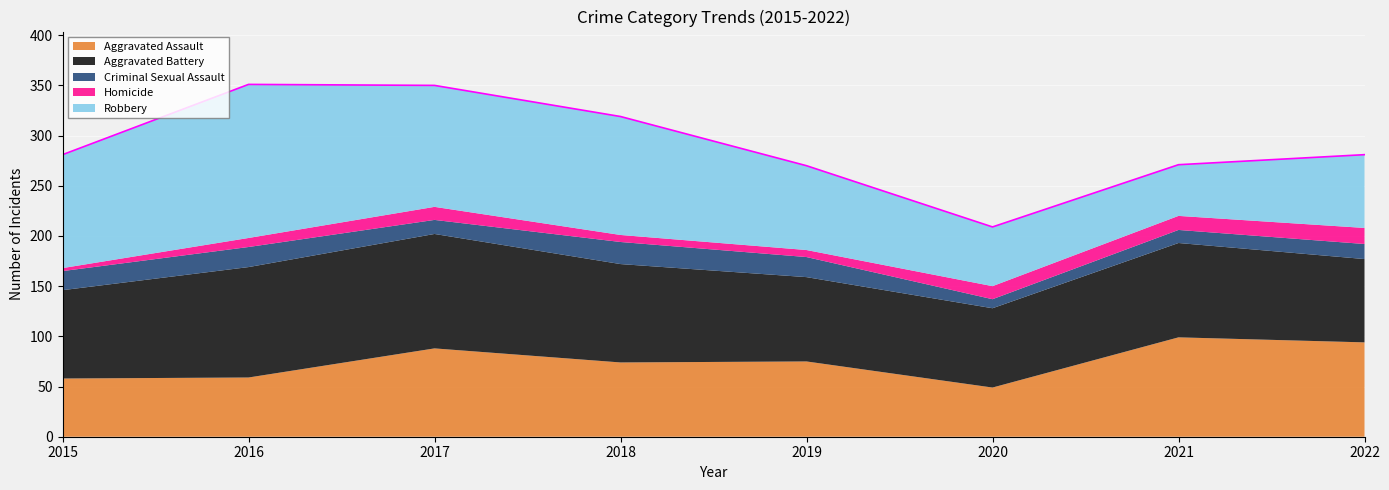

What is the maximum value shown in the chart?

153